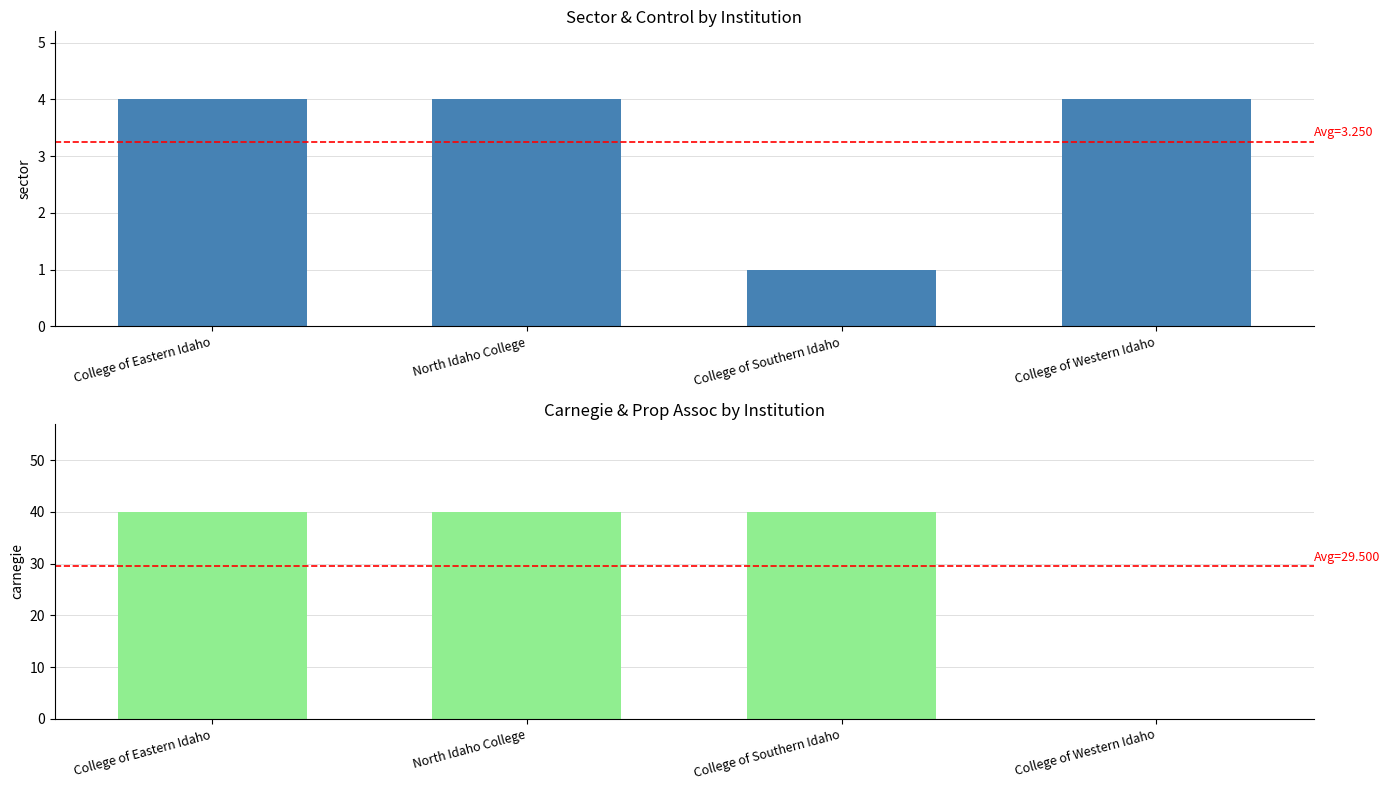

At which category does the chart reach its minimum across all series?

College of Western Idaho